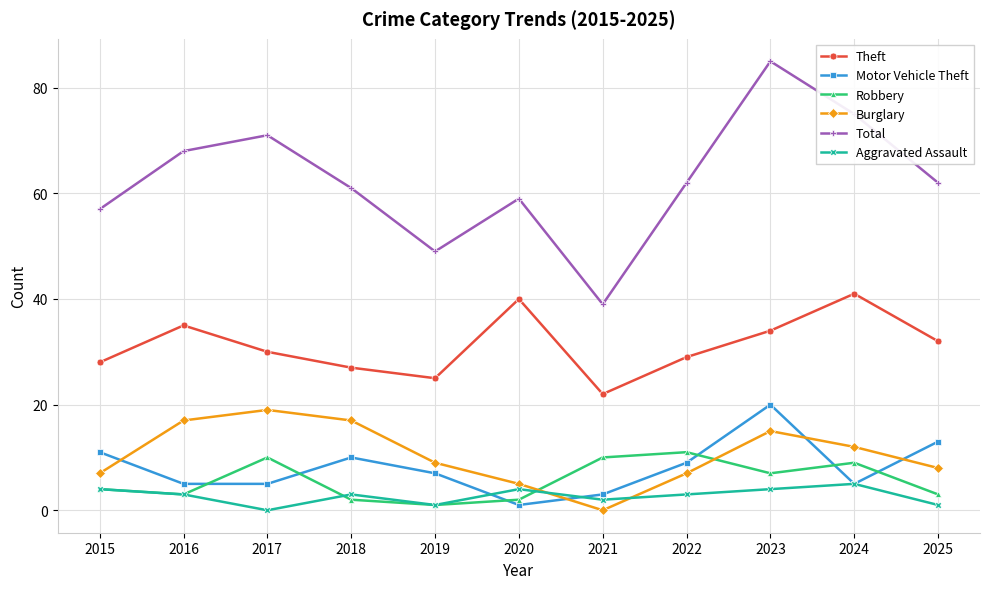

Is it true that Total equals 102 at 2022?

False